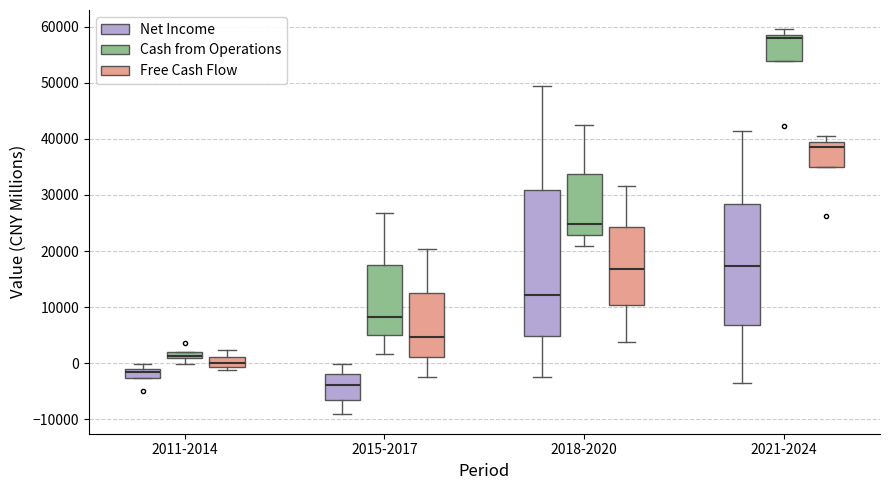

Where is the upper edge of the box for 2015-2017 (Net Income) on the y-axis? The values are not printed on the chart, so give them approximately, as read against the axis.

-2000